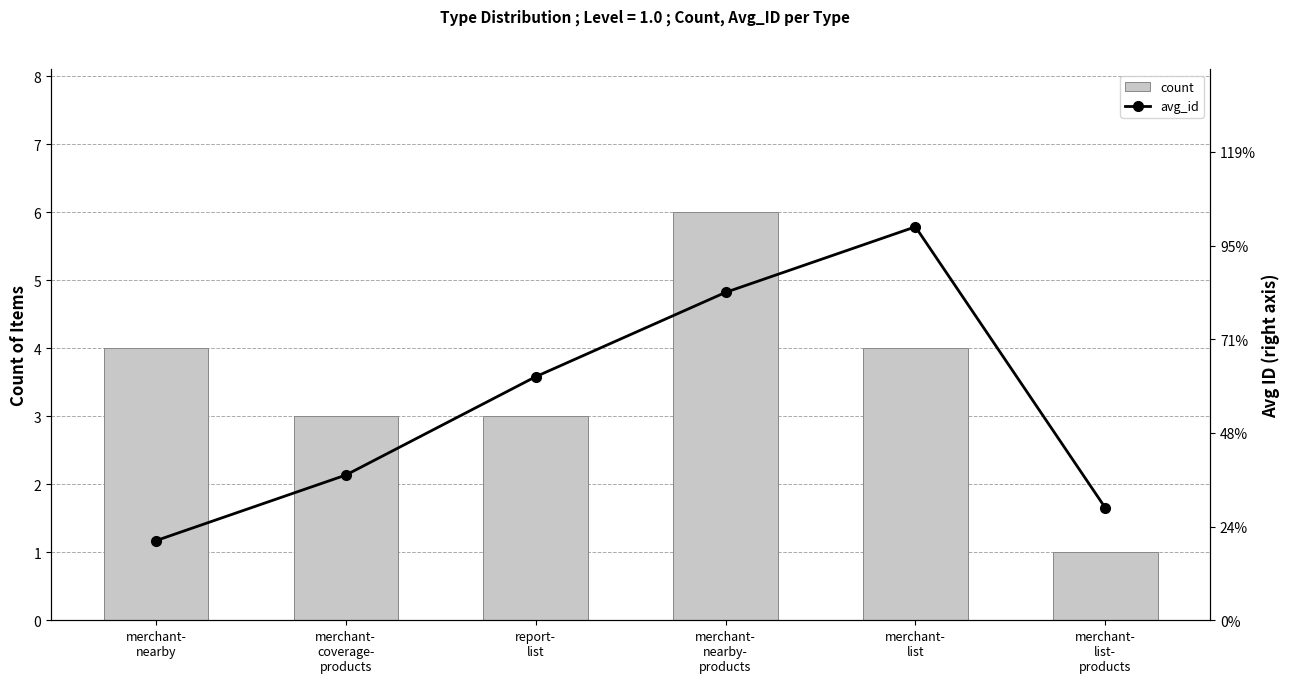

Which has a higher value, report-
list or merchant-
nearby?

merchant-
nearby